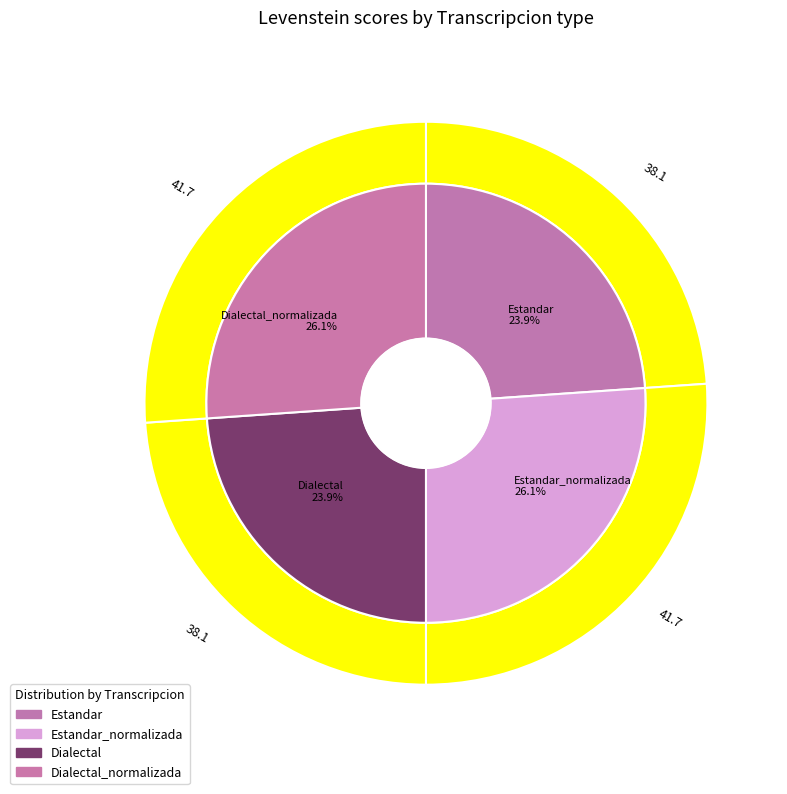

To the nearest percent, what is the average slice percentage?

25%